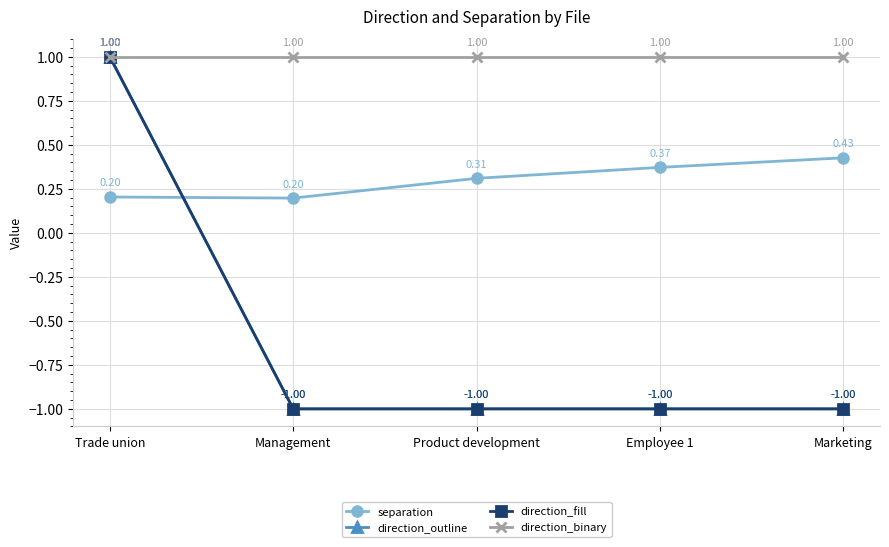

Which label corresponds to the largest value in the chart?

Trade union